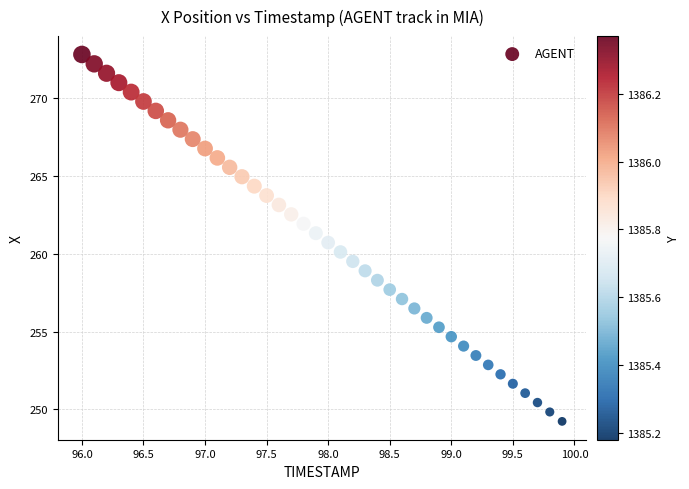

What is the range of X values (max minus min)?

3.9